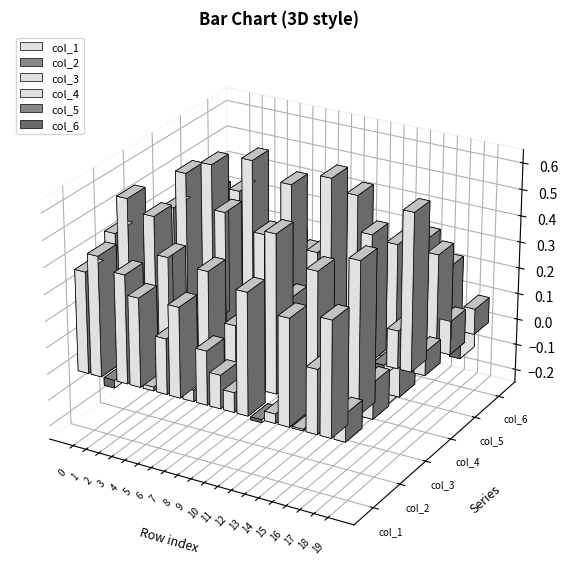

Rank the series at 16 from lowest to highest value.

col_5, col_4, col_1, col_2, col_6, col_3